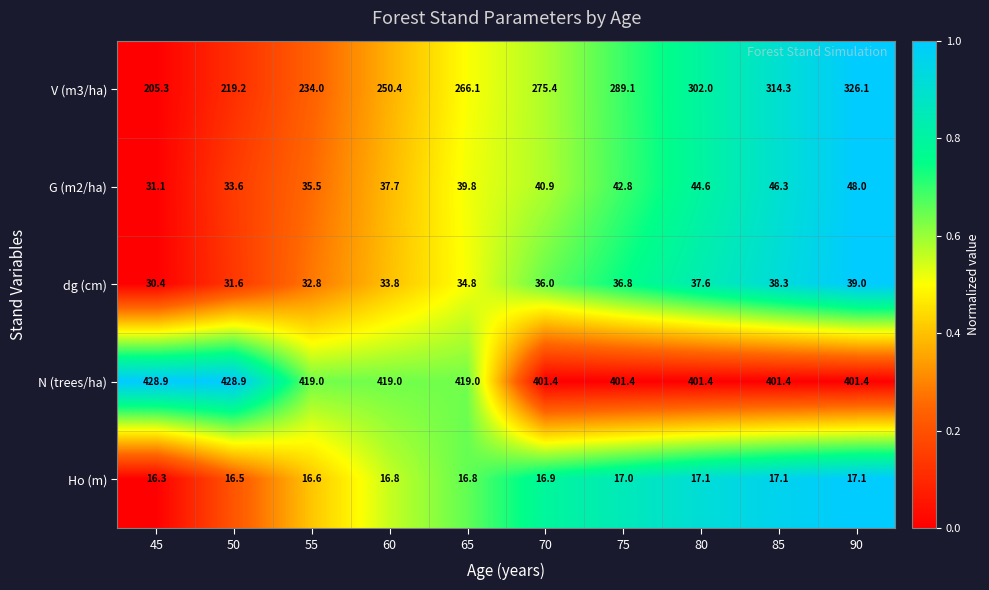

What is the difference between the V (m3/ha) values at 85 and 60?

63.9